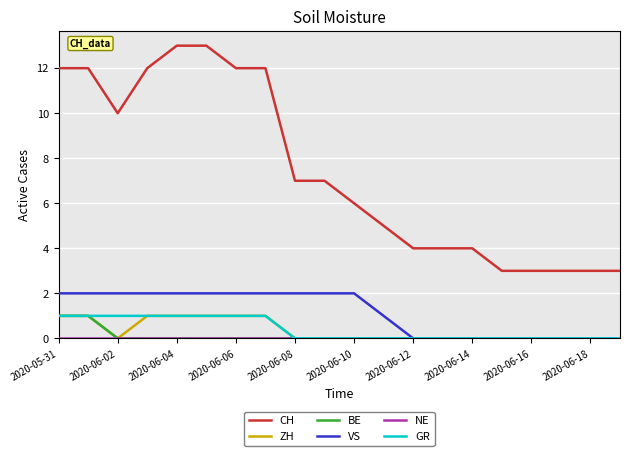

How many CH values are between 4 and 12?

13